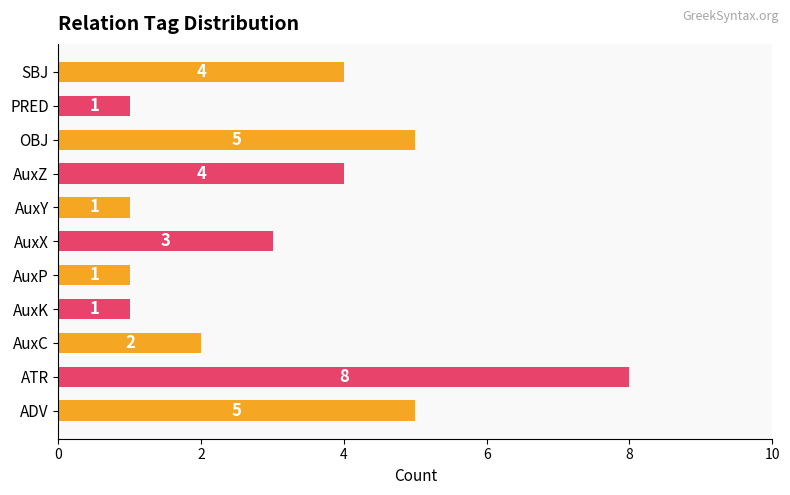

What is the greatest value displayed?

8